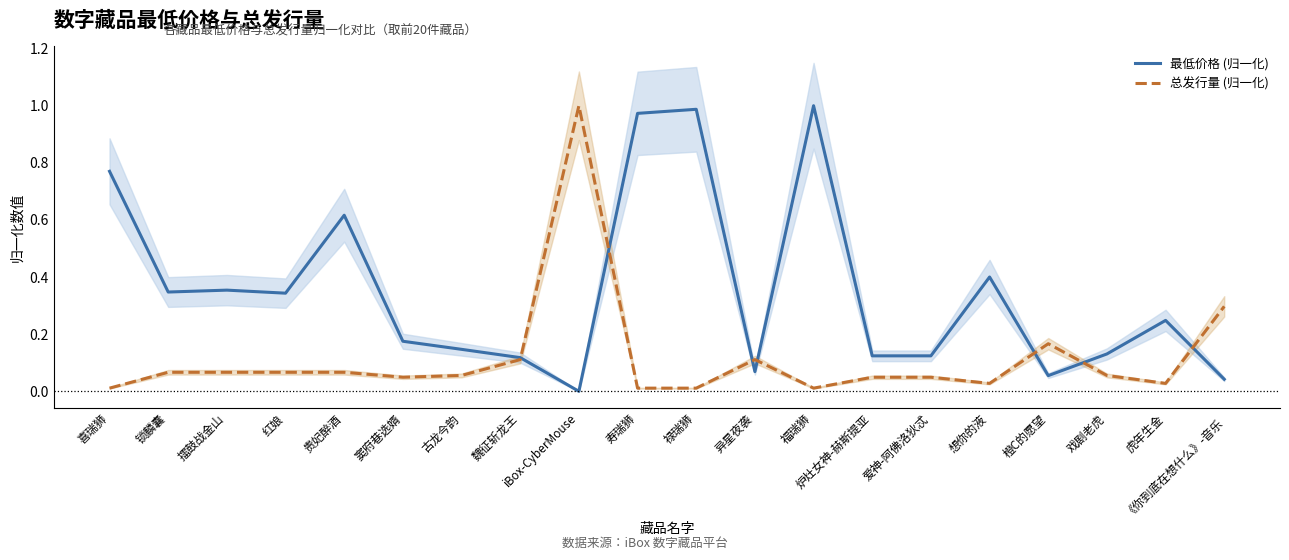

At which category is the sum across all series the highest?

福瑞狮